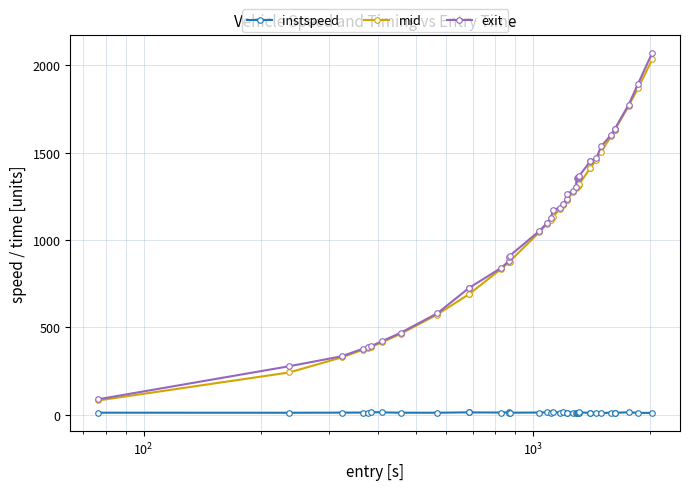

What is the value of the exit point at the 5th from the left?

388.5